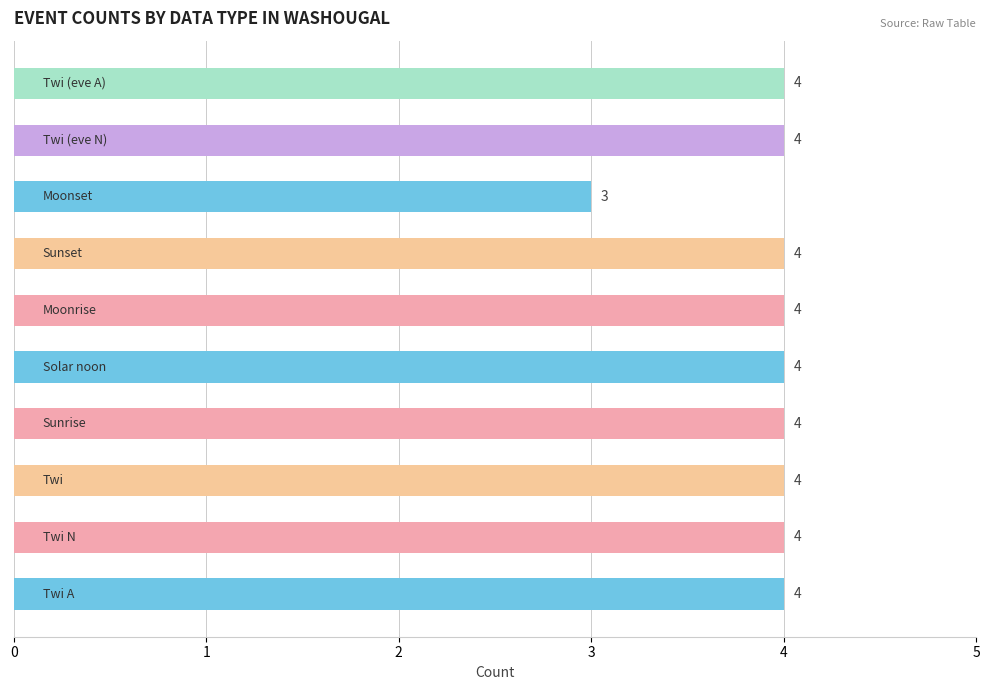

What is the minimum value shown in the chart?

3